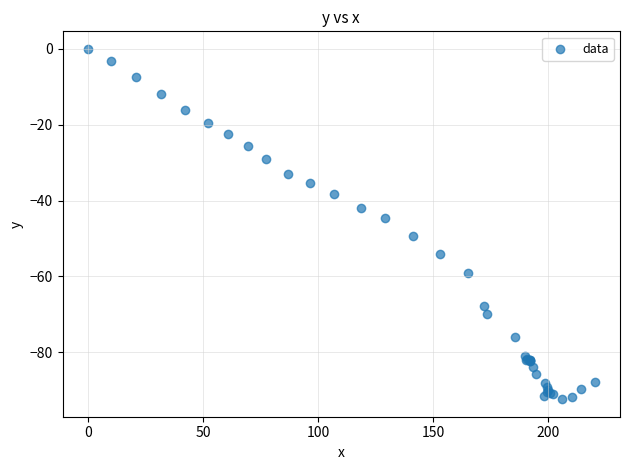

What Y value in the scatter plot is closest to -46?

-44.6